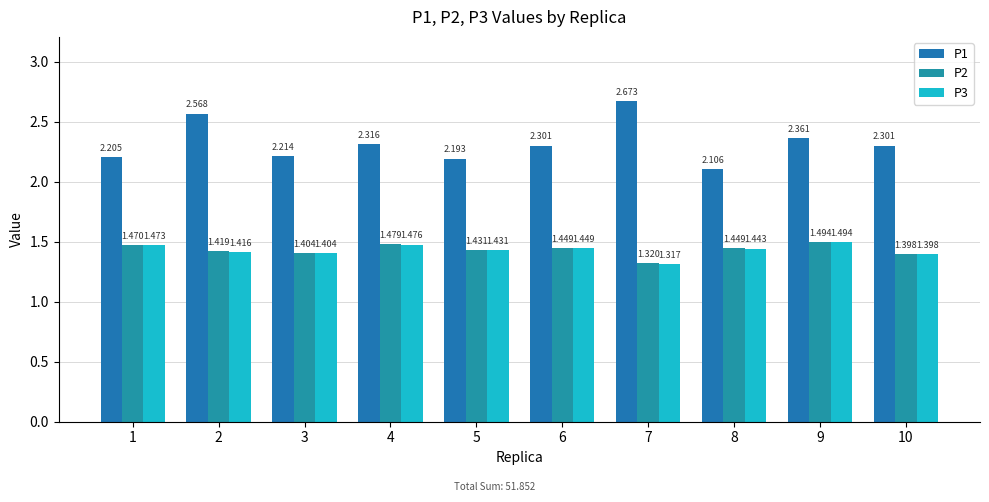

What is the difference between the P3 values at 7 and 4?

0.2